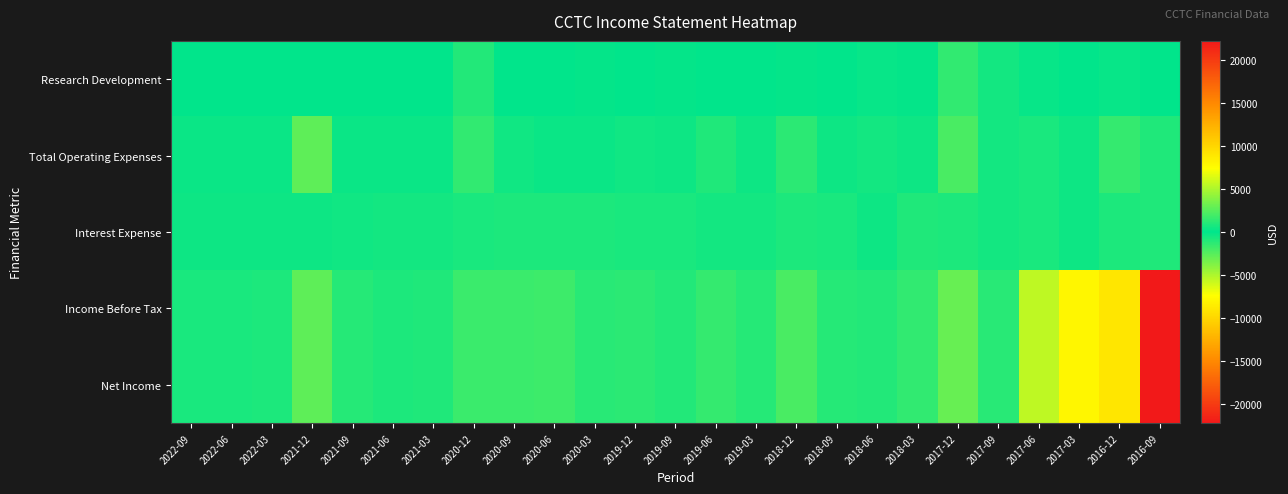

Reading left to right, list all the values displayed in this chart.

Research Development: 2022-09=0	2022-06=0	2022-03=0	2021-12=0	2021-09=0	2021-06=0	2021-03=0	2020-12=1000	2020-09=0	2020-06=0	2020-03=100	2019-12=0	2019-09=100	2019-06=0	2019-03=0	2018-12=100	2018-09=0	2018-06=200	2018-03=100	2017-12=1400	2017-09=600	2017-06=200	2017-03=0	2016-12=200	2016-09=0
Total Operating Expenses: 2022-09=300	2022-06=300	2022-03=300	2021-12=2700	2021-09=300	2021-06=300	2021-03=300	2020-12=1400	2020-09=500	2020-06=300	2020-03=300	2019-12=500	2019-09=400	2019-06=900	2019-03=400	2018-12=1300	2018-09=400	2018-06=600	2018-03=400	2017-12=2100	2017-09=600	2017-06=700	2017-03=400	2016-12=1500	2016-09=900
Interest Expense: 2022-09=400	2022-06=400	2022-03=400	2021-12=400	2021-09=500	2021-06=600	2021-03=600	2020-12=700	2020-09=800	2020-06=800	2020-03=800	2019-12=700	2019-09=700	2019-06=600	2019-03=600	2018-12=800	2018-09=700	2018-06=400	2018-03=900	2017-12=800	2017-09=600	2017-06=700	2017-03=400	2016-12=800	2016-09=900
Income Before Tax: 2022-09=-700	2022-06=-700	2022-03=-800	2021-12=-2700	2021-09=-1100	2021-06=-800	2021-03=-900	2020-12=-1700	2020-09=-1700	2020-06=-1800	2020-03=-1200	2019-12=-1300	2019-09=-1000	2019-06=-1500	2019-03=-1100	2018-12=-2100	2018-09=-1100	2018-06=-1000	2018-03=-1400	2017-12=-3000	2017-09=-1200	2017-06=-5500	2017-03=7900	2016-12=-9000	2016-09=22200
Net Income: 2022-09=-700	2022-06=-700	2022-03=-800	2021-12=-2700	2021-09=-1100	2021-06=-800	2021-03=-900	2020-12=-1700	2020-09=-1700	2020-06=-1800	2020-03=-1200	2019-12=-1300	2019-09=-1000	2019-06=-1500	2019-03=-1100	2018-12=-2100	2018-09=-1100	2018-06=-1000	2018-03=-1400	2017-12=-3000	2017-09=-1200	2017-06=-5500	2017-03=7900	2016-12=-9000	2016-09=22200